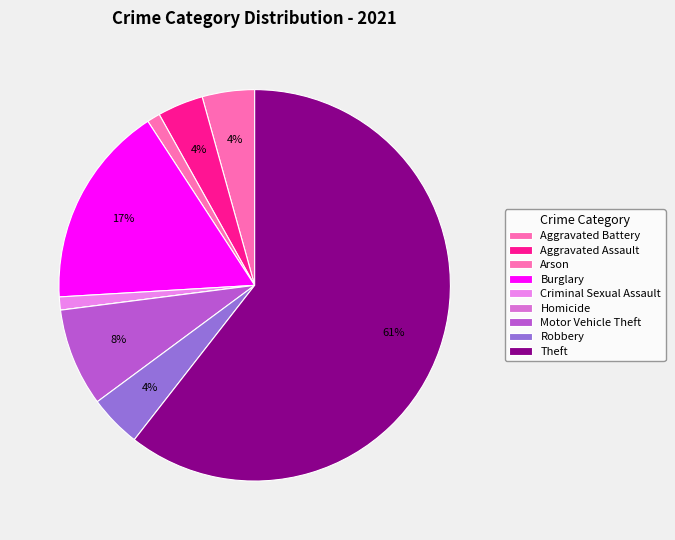

What is the majority slice?

Theft